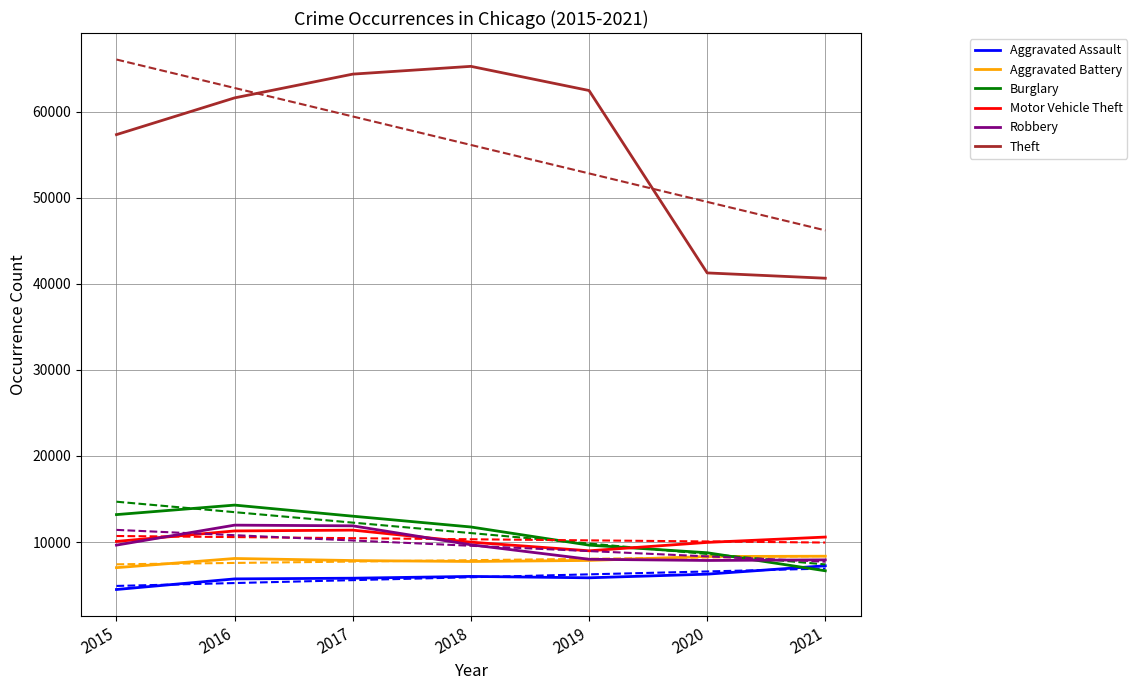

Reading right to left, extract all data points from this chart.

Aggravated Assault: 2021=7238	2020=6263	2019=5840	2018=6001	2017=5793	2016=5712	2015=4480
Aggravated Battery: 2021=8349	2020=8317	2019=7857	2018=7735	2017=7845	2016=8085	2015=7018
Burglary: 2021=6655	2020=8752	2019=9638	2018=11746	2017=13001	2016=14289	2015=13184
Motor Vehicle Theft: 2021=10575	2020=9952	2019=8978	2018=9983	2017=11380	2016=11286	2015=10068
Robbery: 2021=7923	2020=7854	2019=7994	2018=9679	2017=11880	2016=11960	2015=9638
Theft: 2021=40657	2020=41274	2019=62473	2018=65281	2017=64378	2016=61617	2015=57347